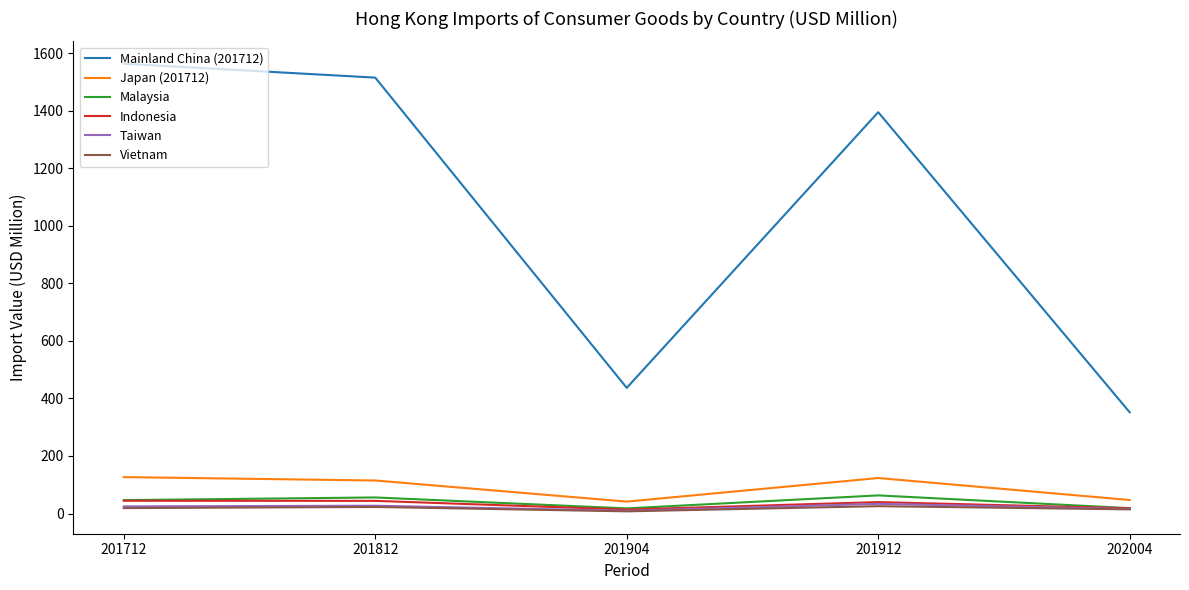

At how many categories does at least one series exceed 67?

5